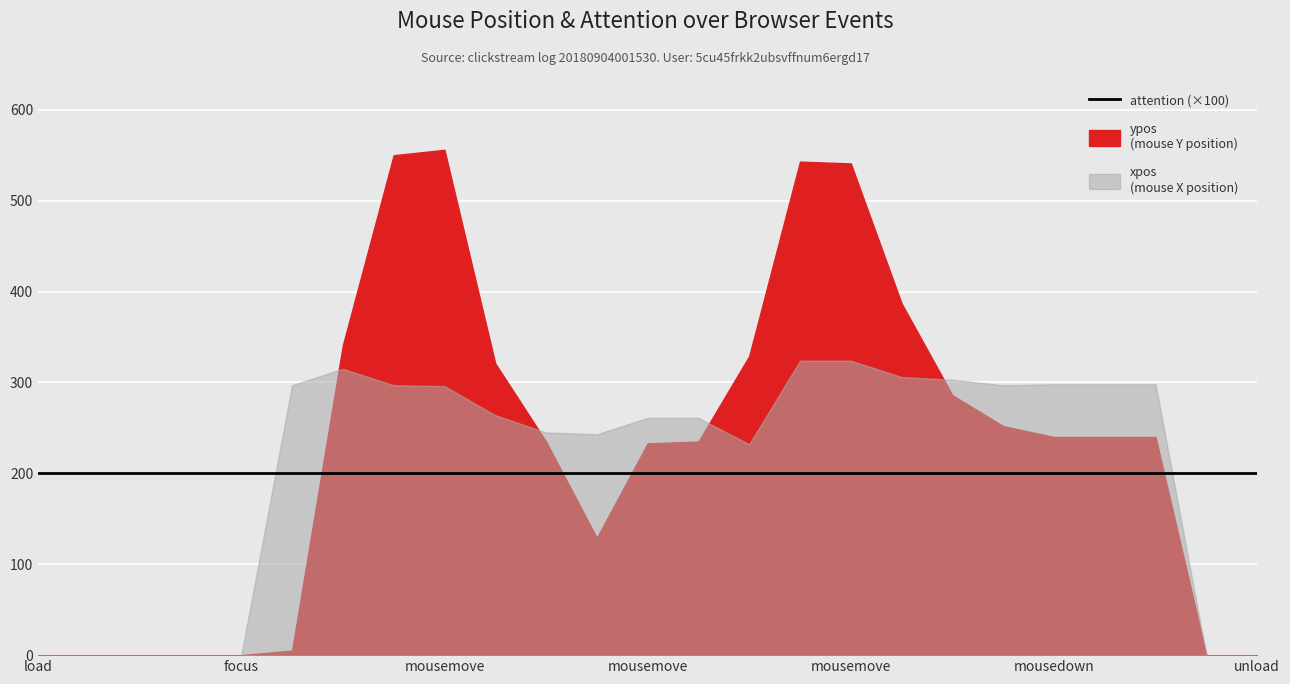

Which series has the largest total across all categories?

ypos